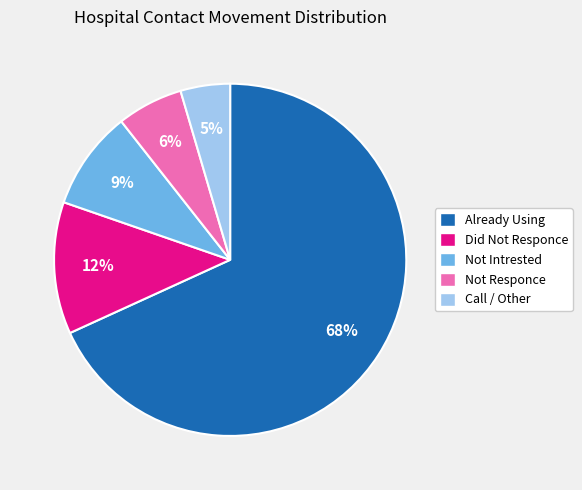

To the nearest percent, what is the combined percentage of Not Intrested and Already Using?

77%